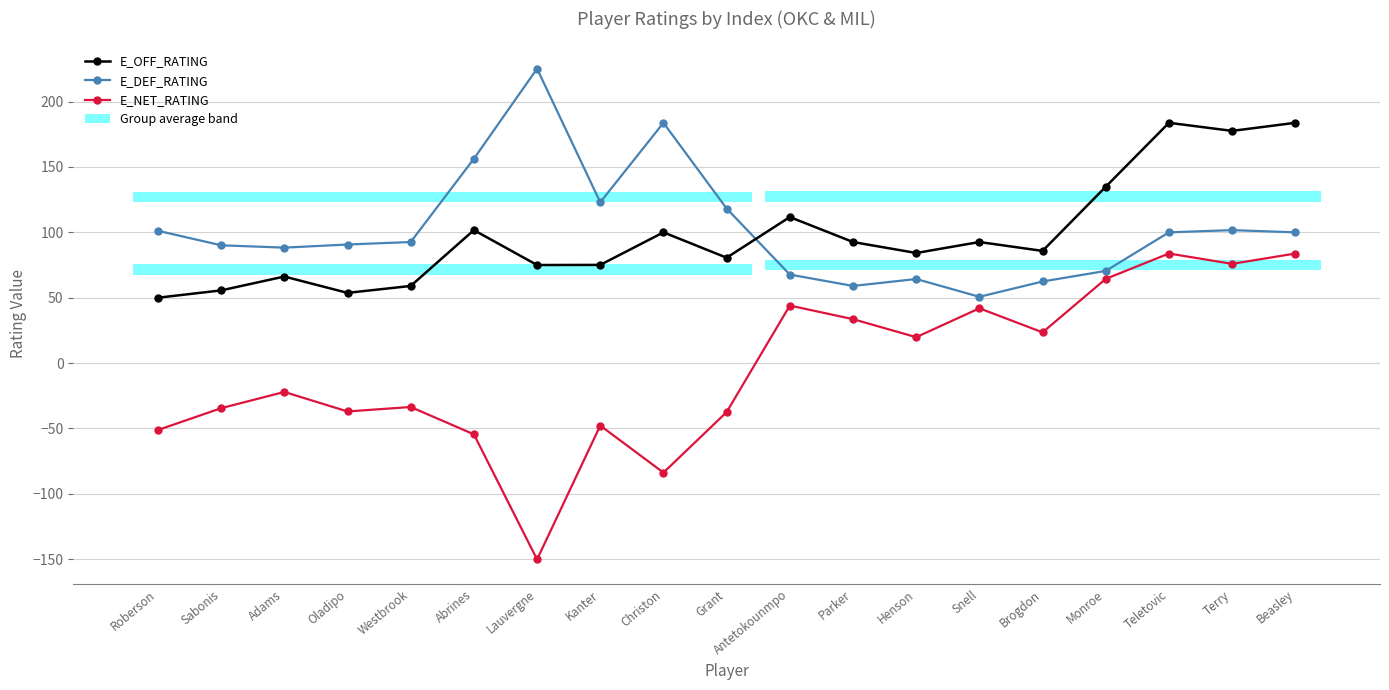

At which label does E_OFF_RATING first exceed 85?

Abrines